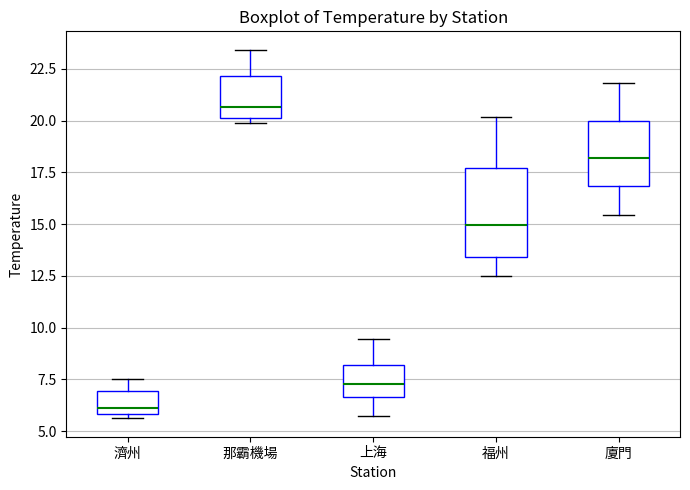

Where does the median line of the box for 那霸機場 sit on the y-axis? The values are not printed on the chart, so give them approximately, as read against the axis.

20.5